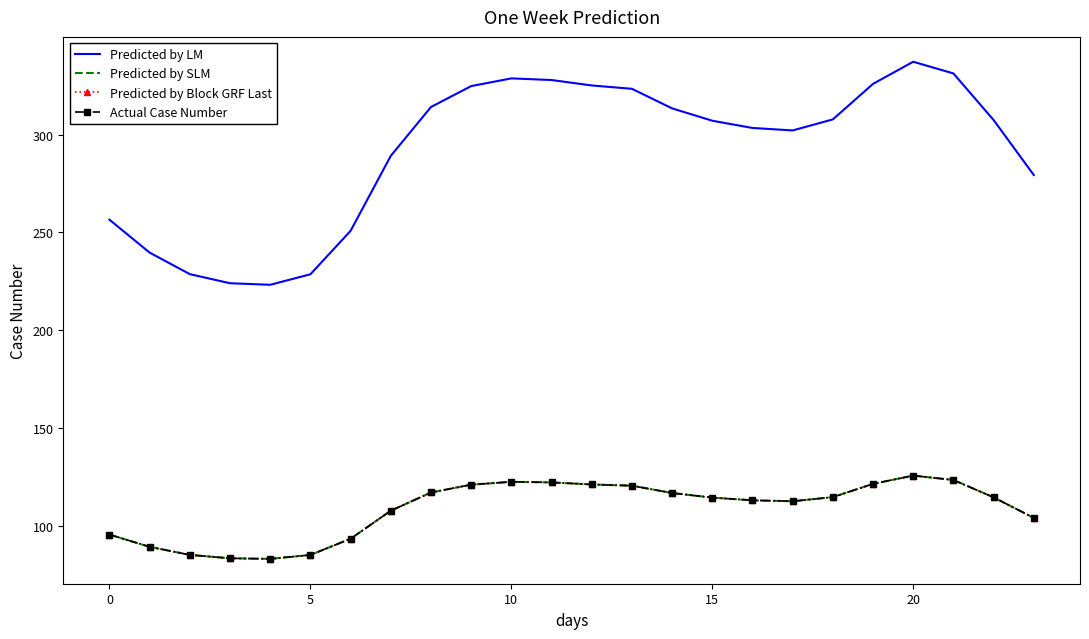

How many series are shown in this chart?

4